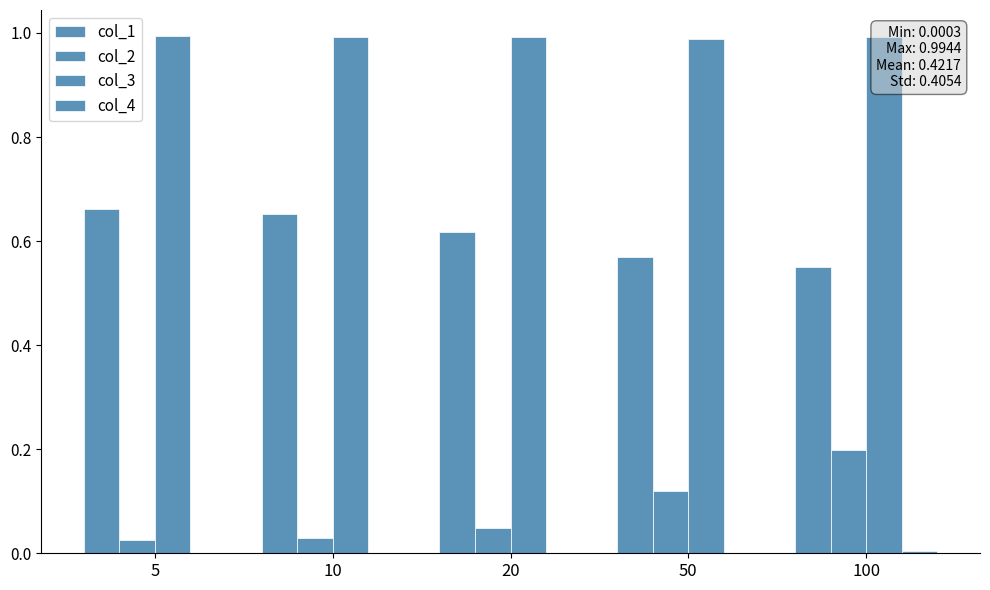

How many groups of bars are there?

5